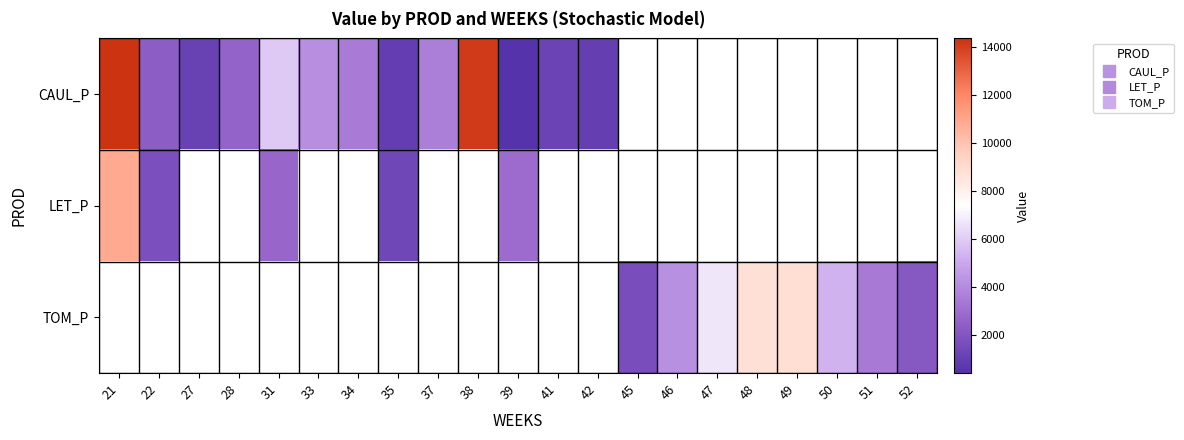

What value does the TOM_P series have at 50?

5323.3